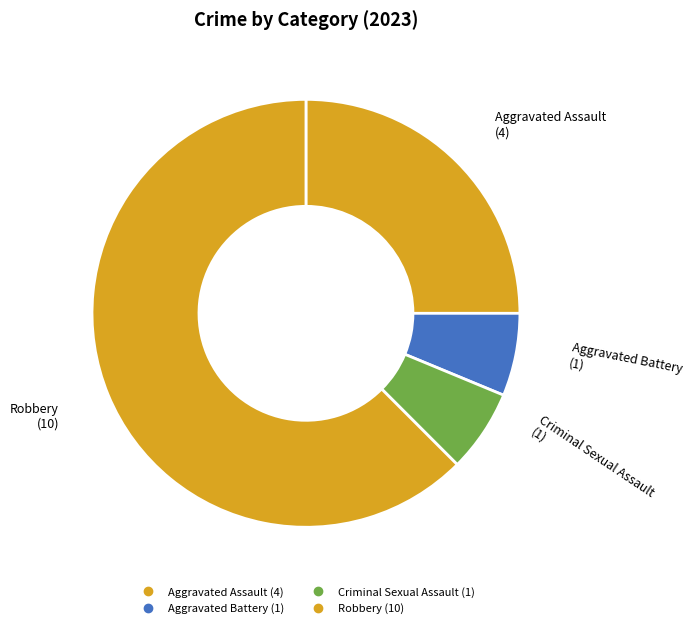

To the nearest percent, what is the combined percentage of Aggravated Assault and Robbery?

88%